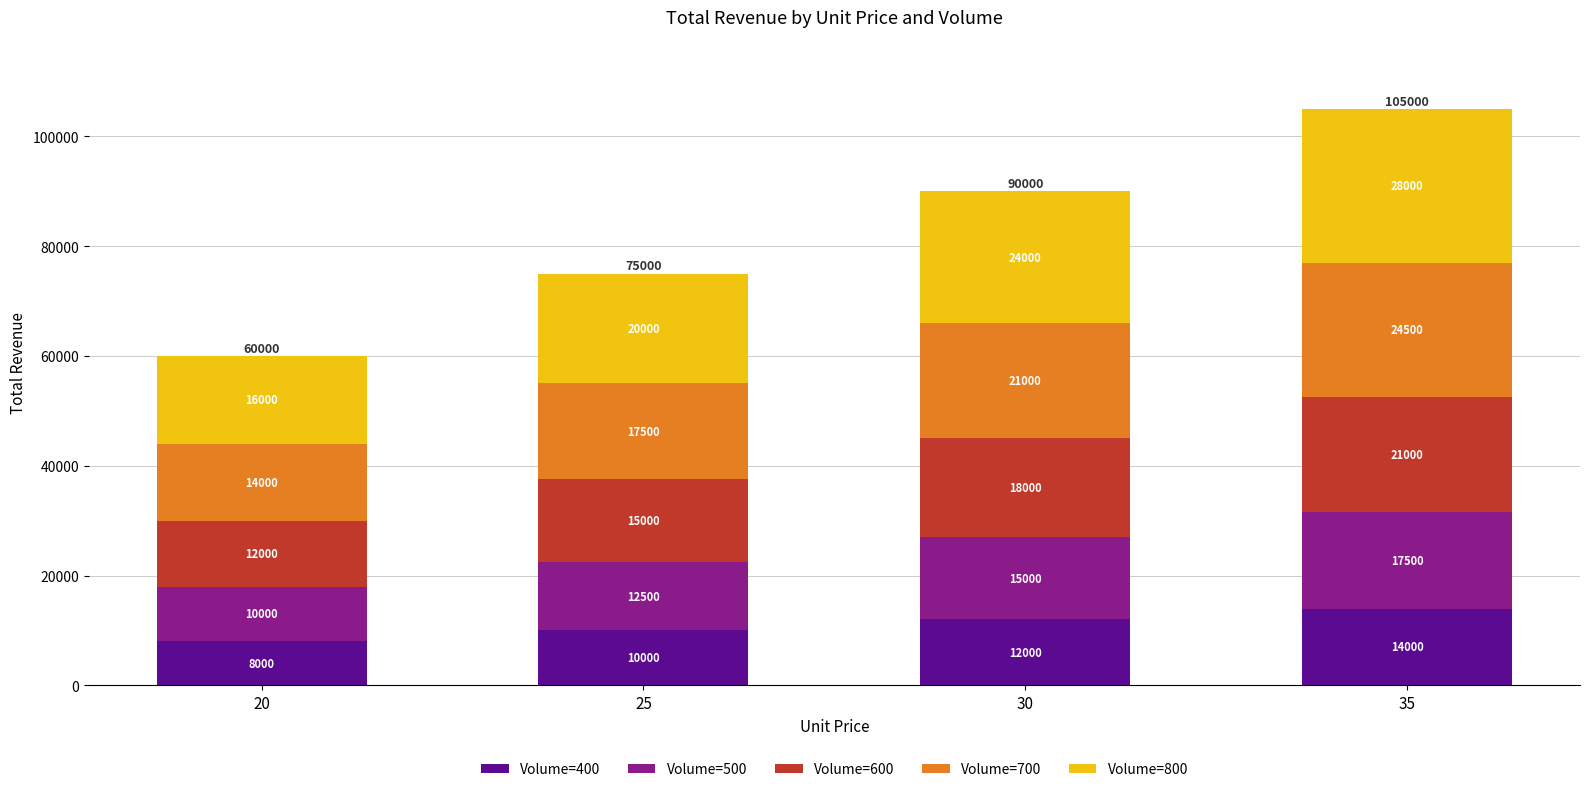

Where is Volume=400 nearest to the value 11000?

25